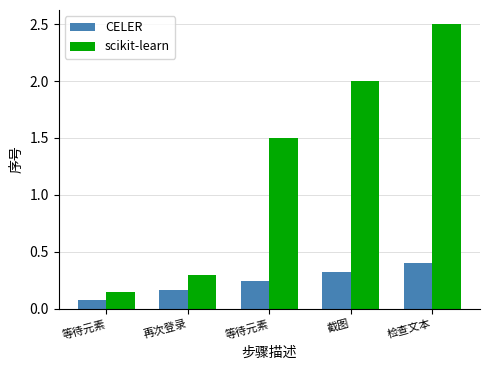

What value does the CELER series have at 再次登录?

0.2